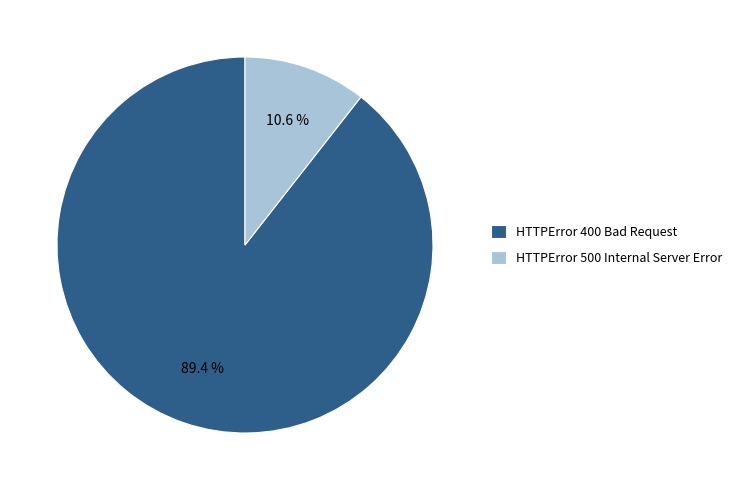

What is the majority slice?

HTTPError 400 Bad Request